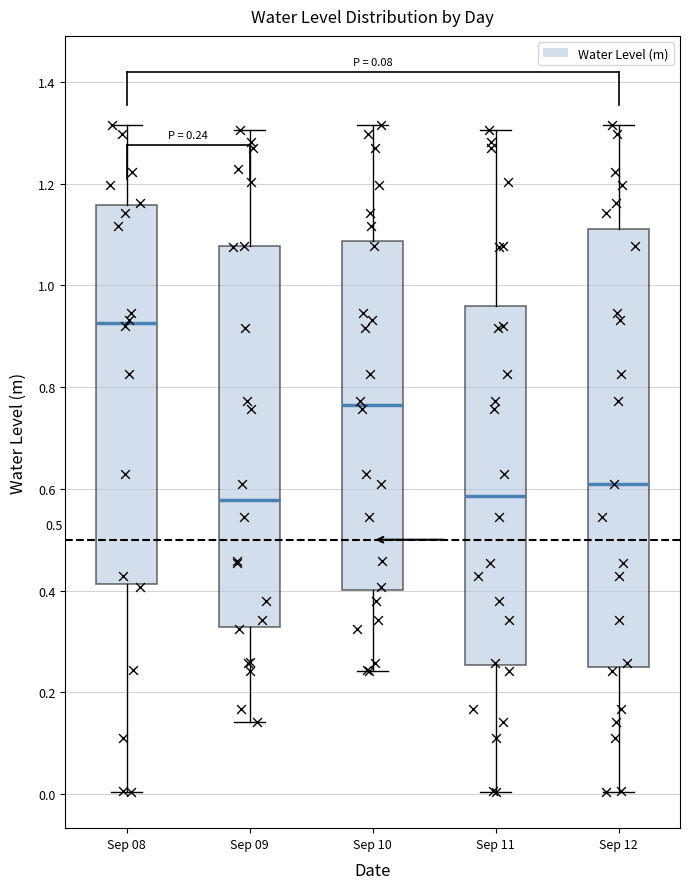

Comparing the boxes themselves (not the whiskers), which one is the tallest?

Sep 12